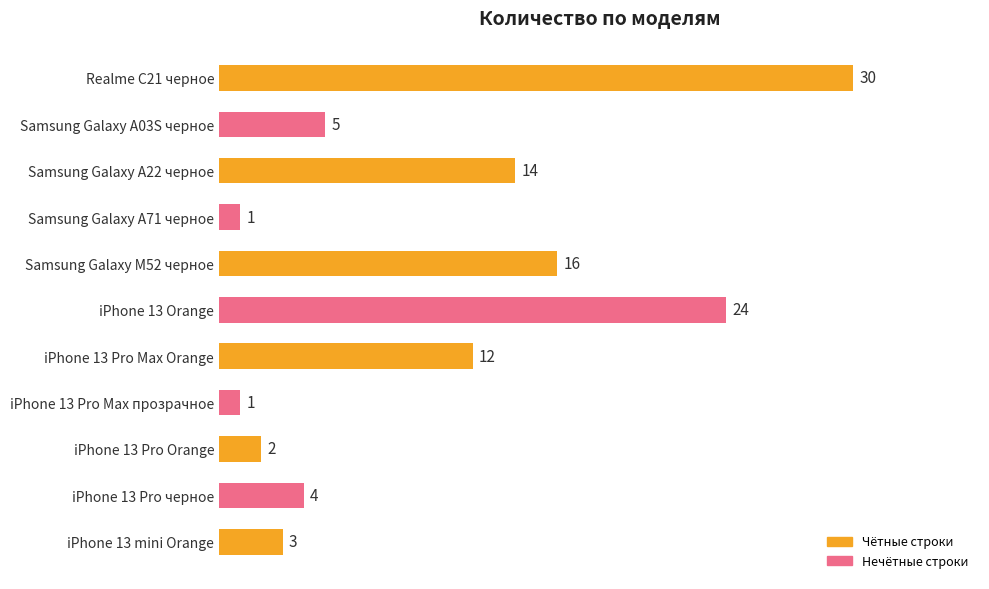

What position from the top is Samsung Galaxy M52 черное?

5